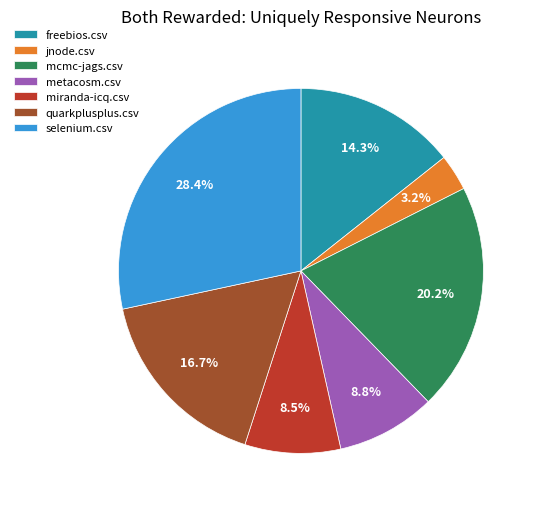

Is the sum of quarkplusplus.csv and mcmc-jags.csv greater than half?

No